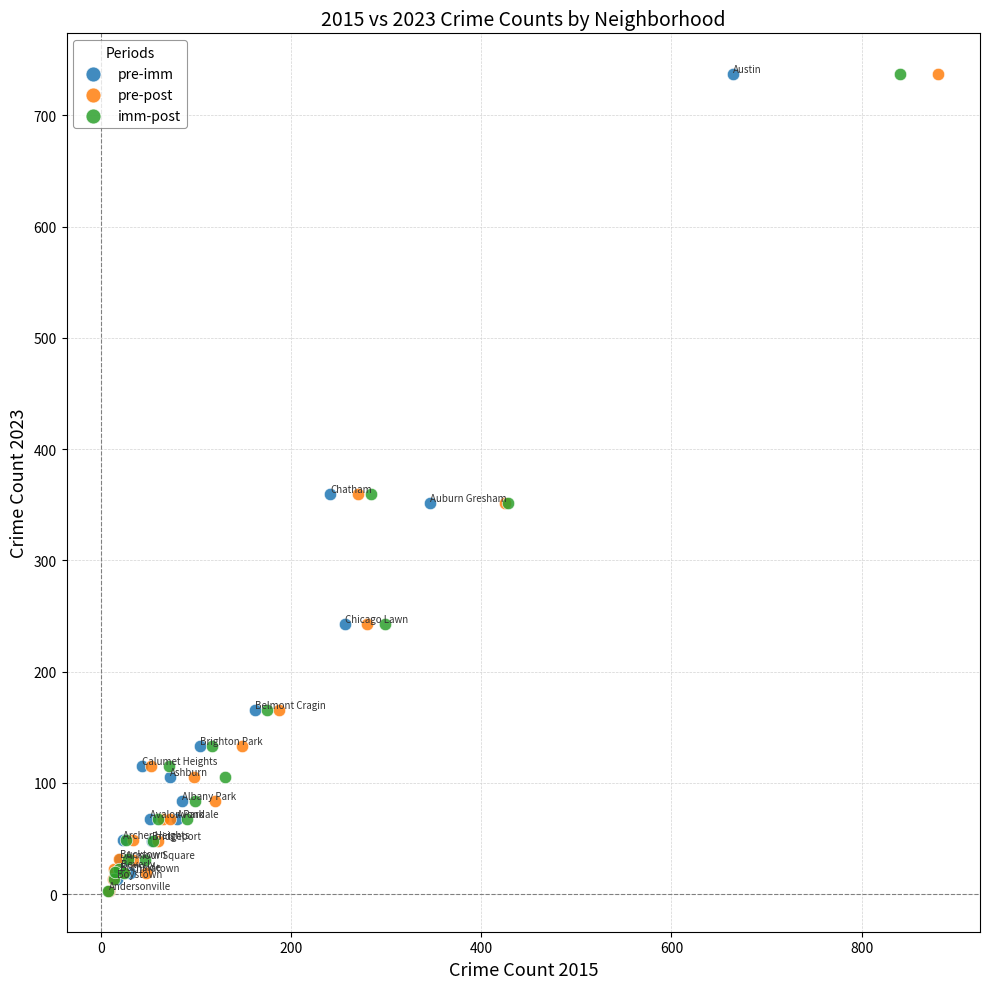

What are all the series names shown in the legend?

pre-imm, pre-post, imm-post